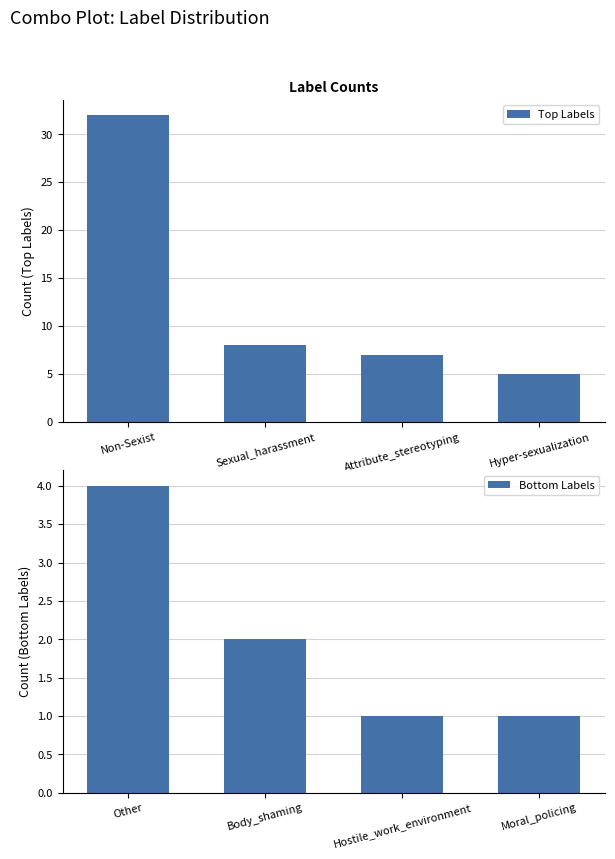

Rank the series by their maximum value, from highest to lowest.

Top Labels, Bottom Labels